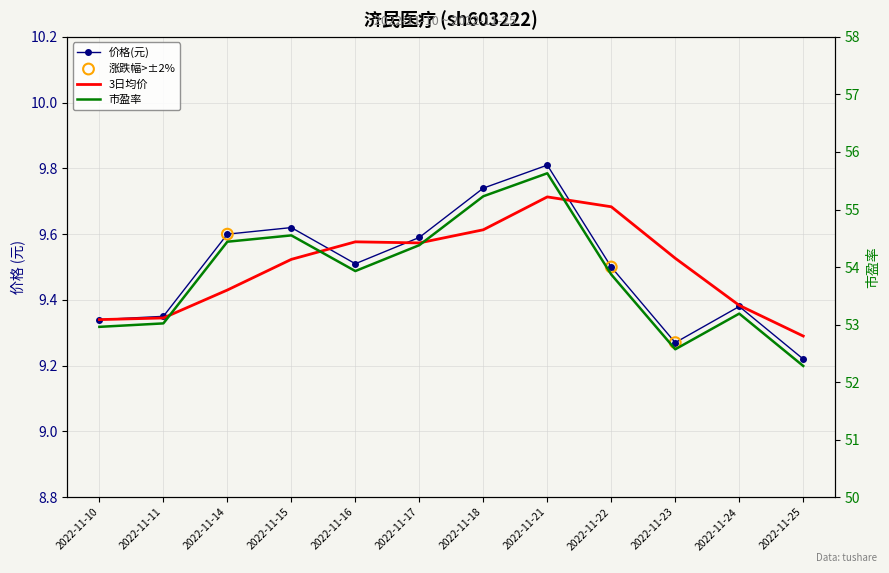

Which series contains the highest Y value?

市盈率